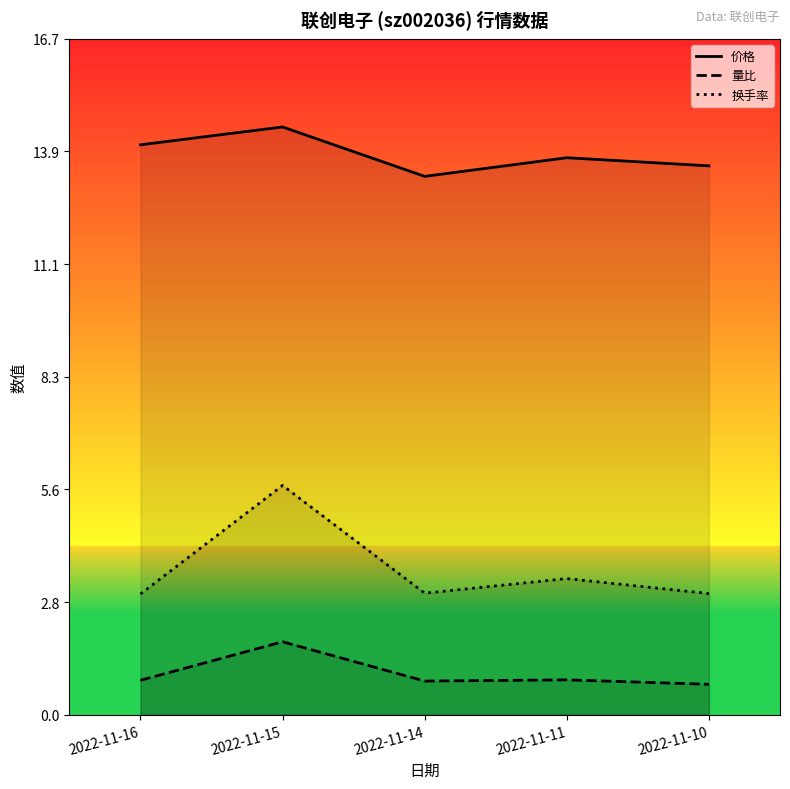

True or false: 换手率 has a value of 3.0 at 2022-11-16.

True